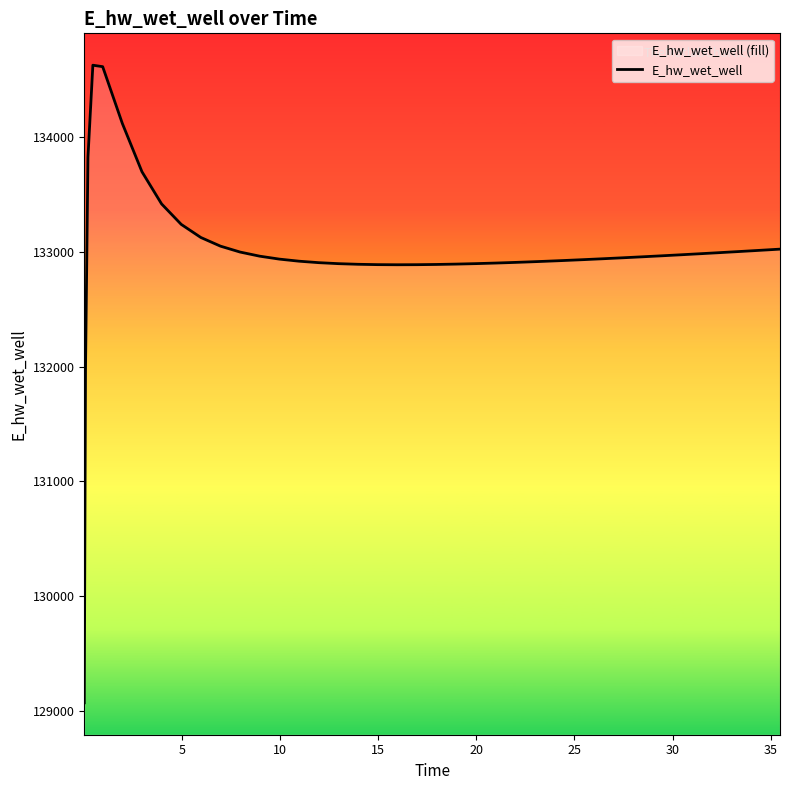

What is the smallest value displayed?

129070.3